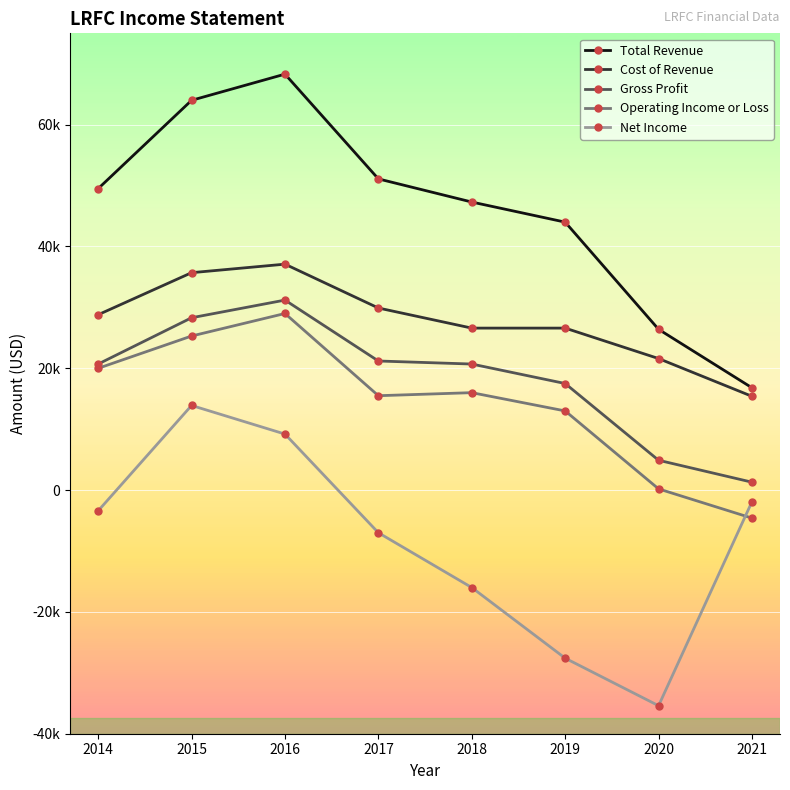

Reading right to left, list all the values displayed in this chart.

Total Revenue: 16800	26400	44000	47300	51100	68300	64000	49500
Cost of Revenue: 15400	21600	26600	26600	29900	37100	35700	28800
Gross Profit: 1300	4900	17500	20700	21200	31200	28300	20700
Operating Income or Loss: -4600	200	13000	16000	15500	29000	25300	20000
Net Income: -1900	-35400	-27600	-16000	-7000	9200	13900	-3400